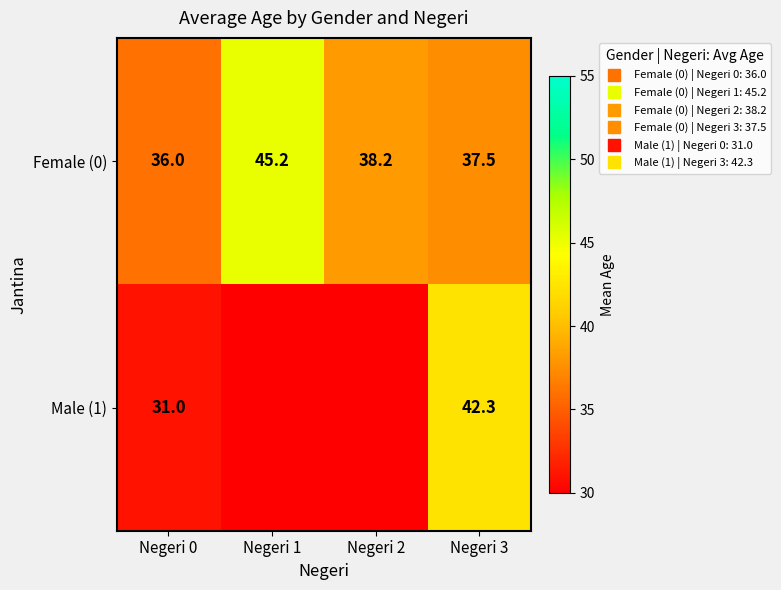

Which series has the largest total across all categories?

Female (0)